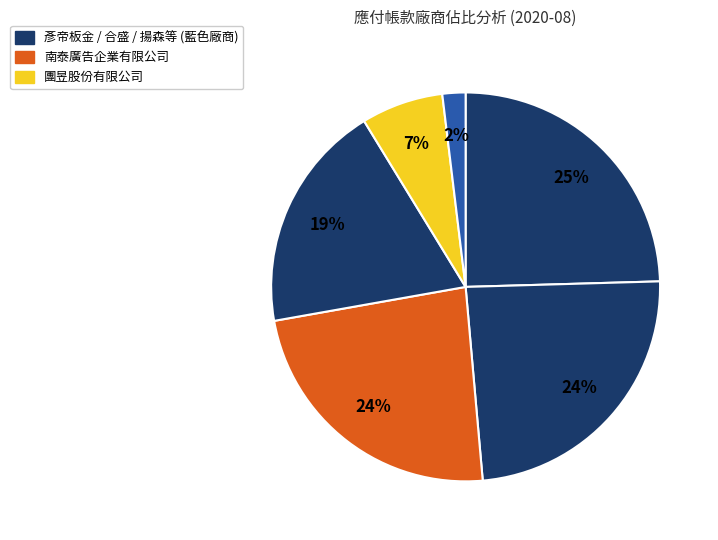

How many slices are in this pie chart?

6